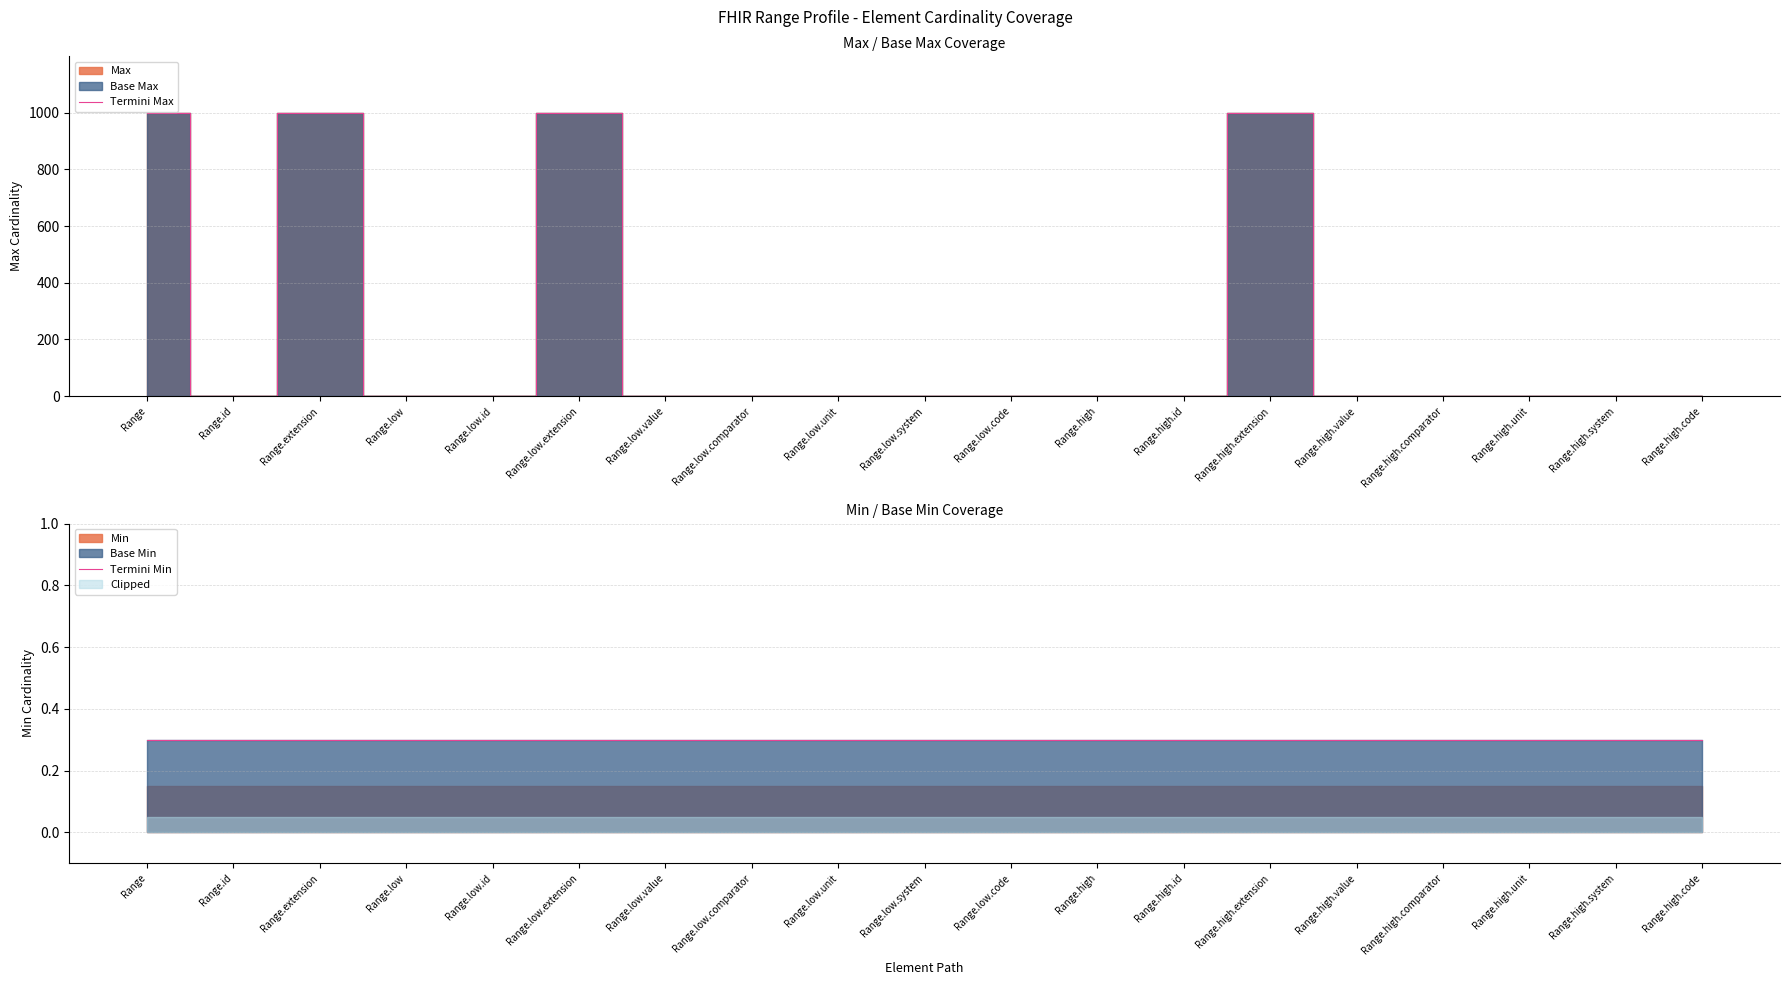

What is the label of the 15th point from the right?

Range.low.id